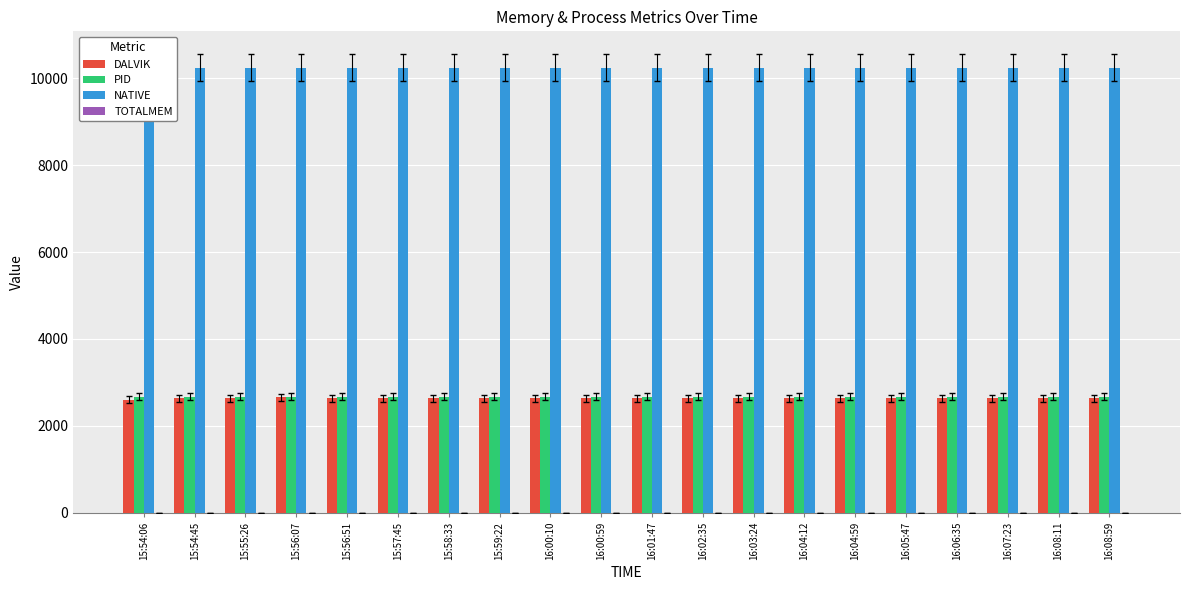

List the series in order of their peak value, highest first.

NATIVE, PID, DALVIK, TOTALMEM